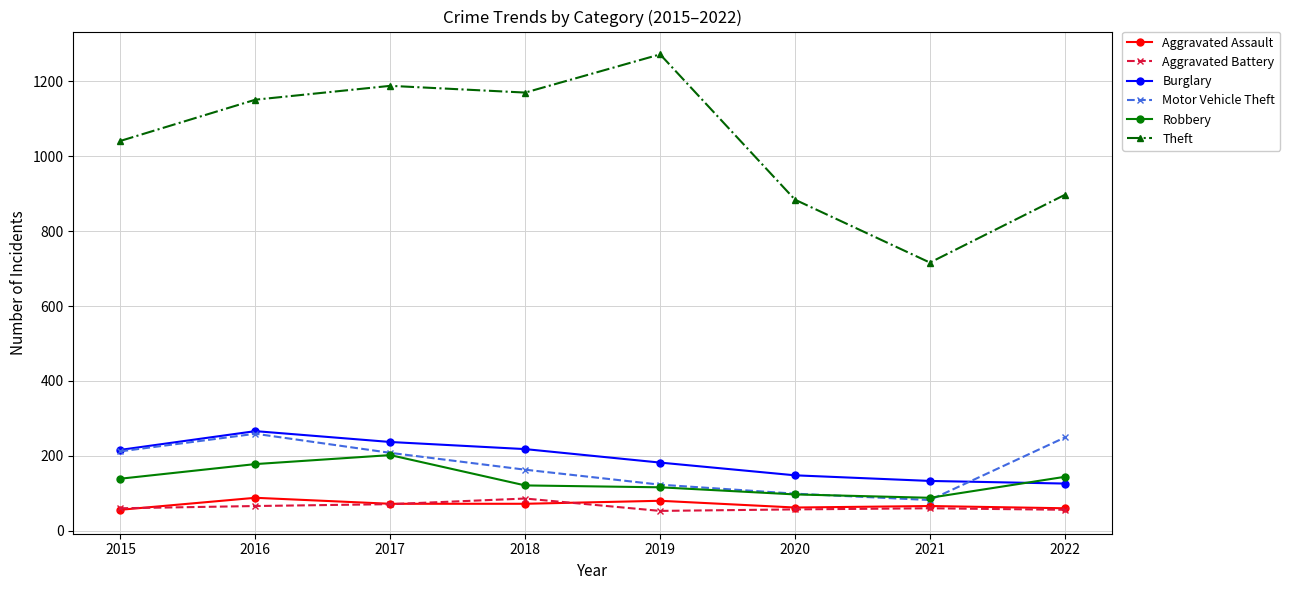

True or false: Aggravated Assault and Motor Vehicle Theft intersect in this chart.

False